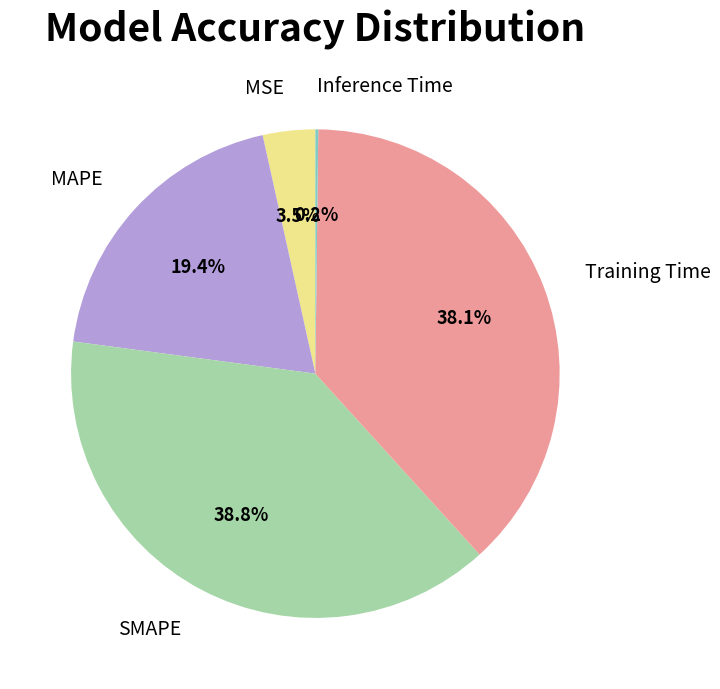

Does MAPE account for over 50% of the chart?

No